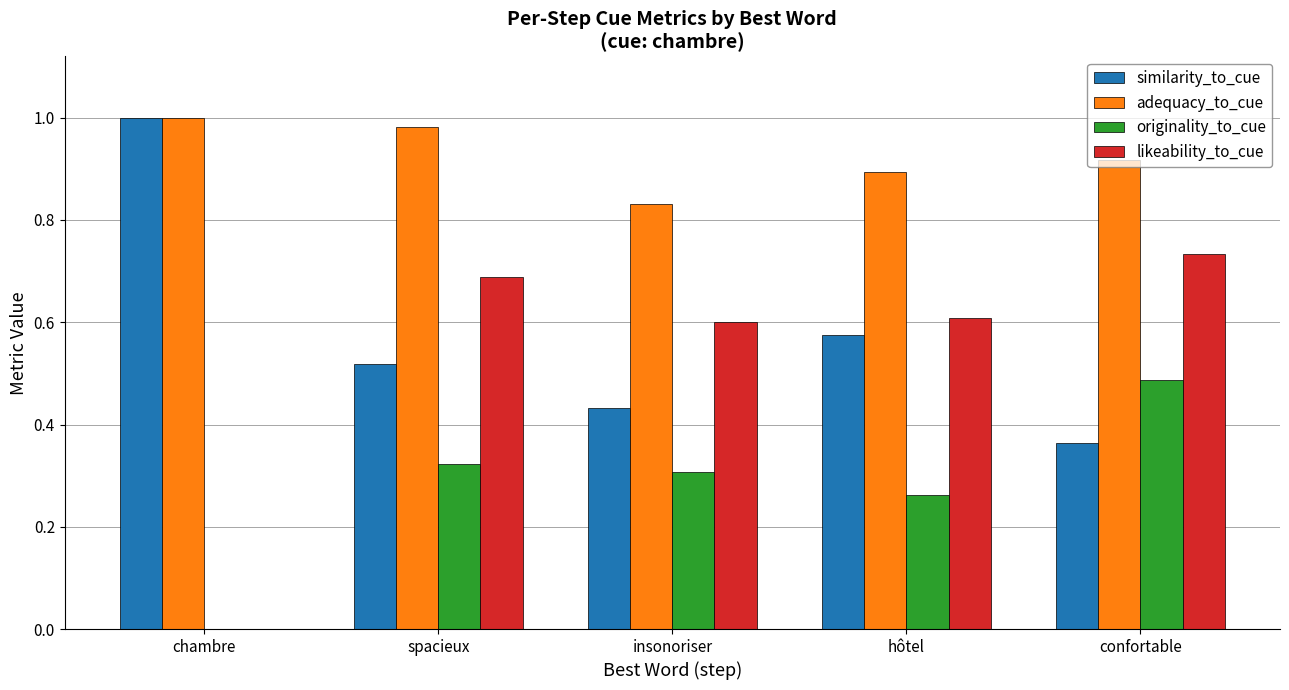

What is the total value across all series at spacieux?

2.5